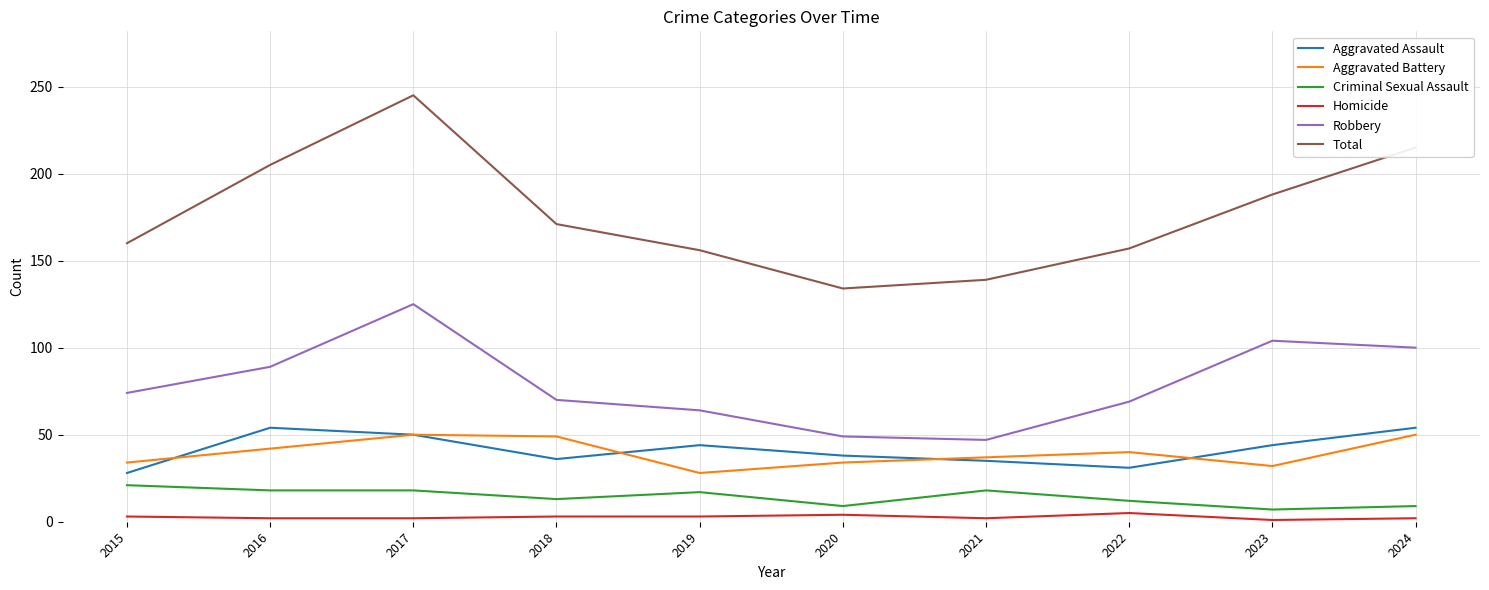

Which series has the largest total across all categories?

Total